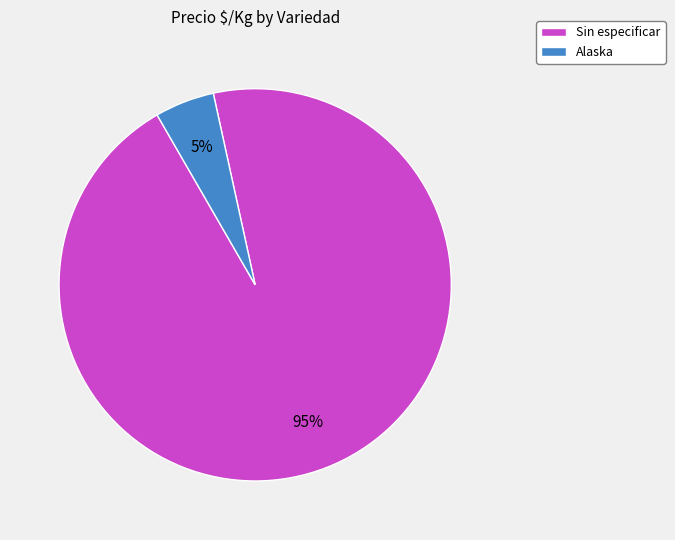

Is it true that Sin especificar is 82% of the pie?

False